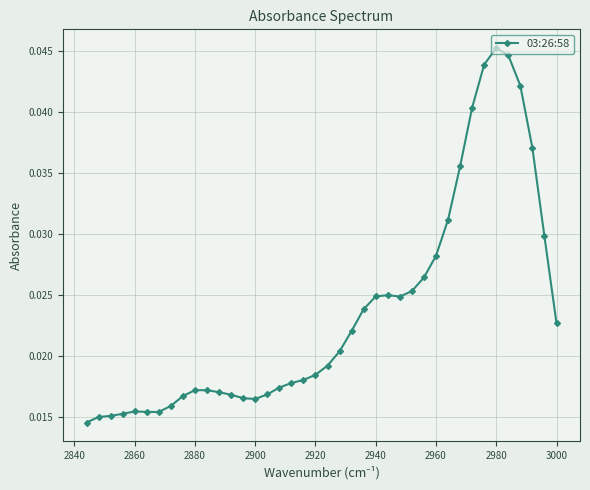

How many values are between 0 and 1?

40